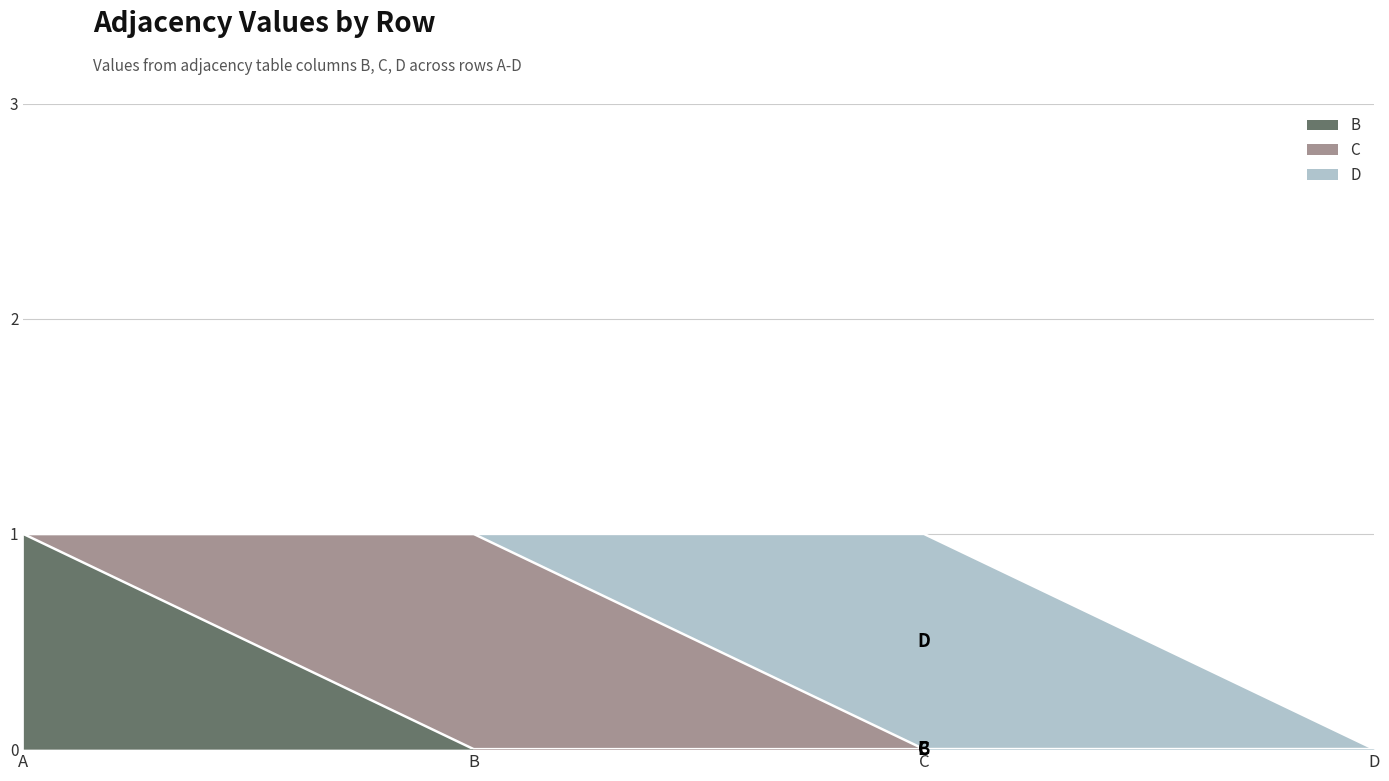

The C series shows -1 at A. True or false?

False